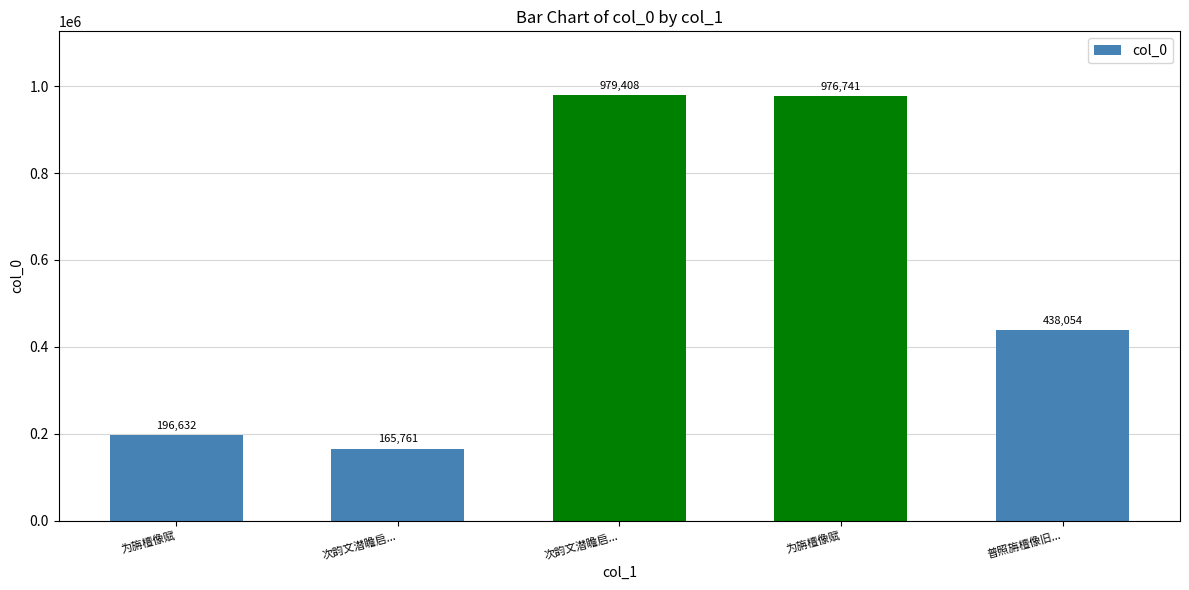

Reading left to right, list all the values displayed in this chart.

196632	165761	979408	976741	438054